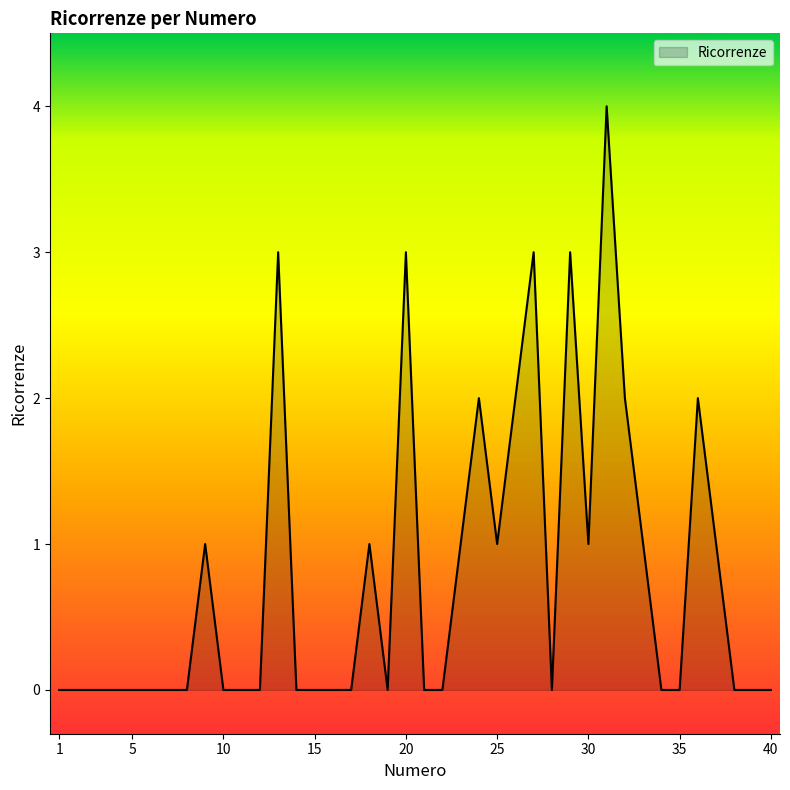

What is the greatest value displayed?

4